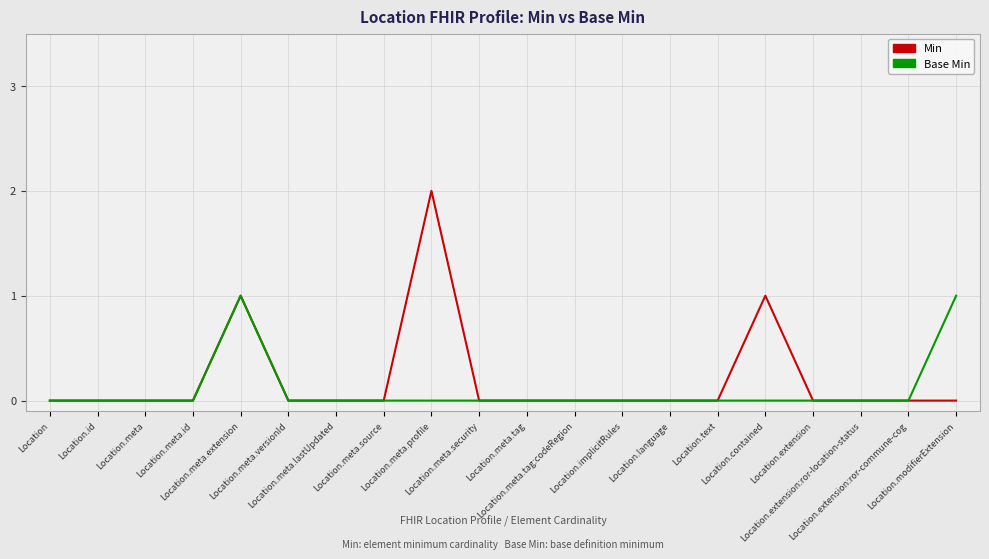

What is the difference between the second highest and second lowest values in the Min series?

1